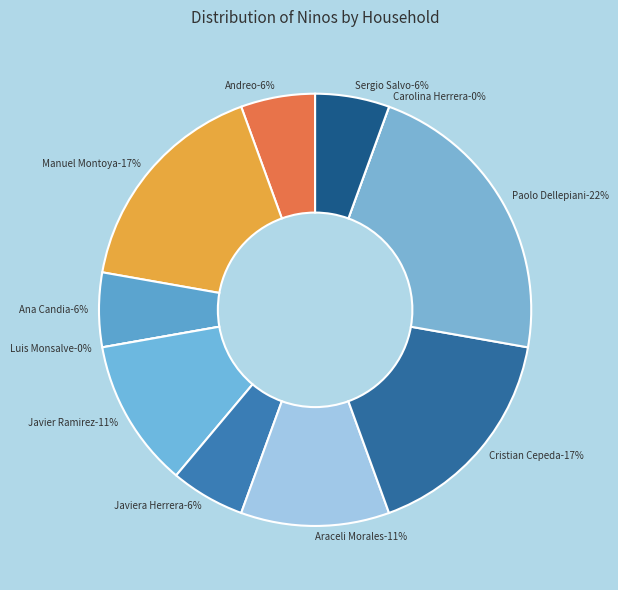

Which slice is the largest?

Paolo Dellepiani